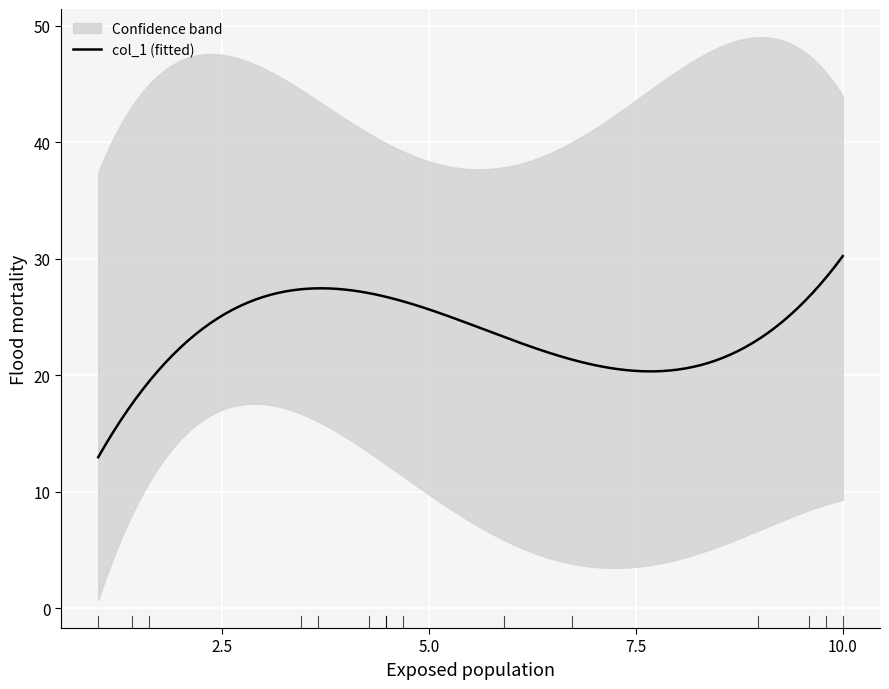

What is the highest value of the col_1 (fitted) series?

30.2